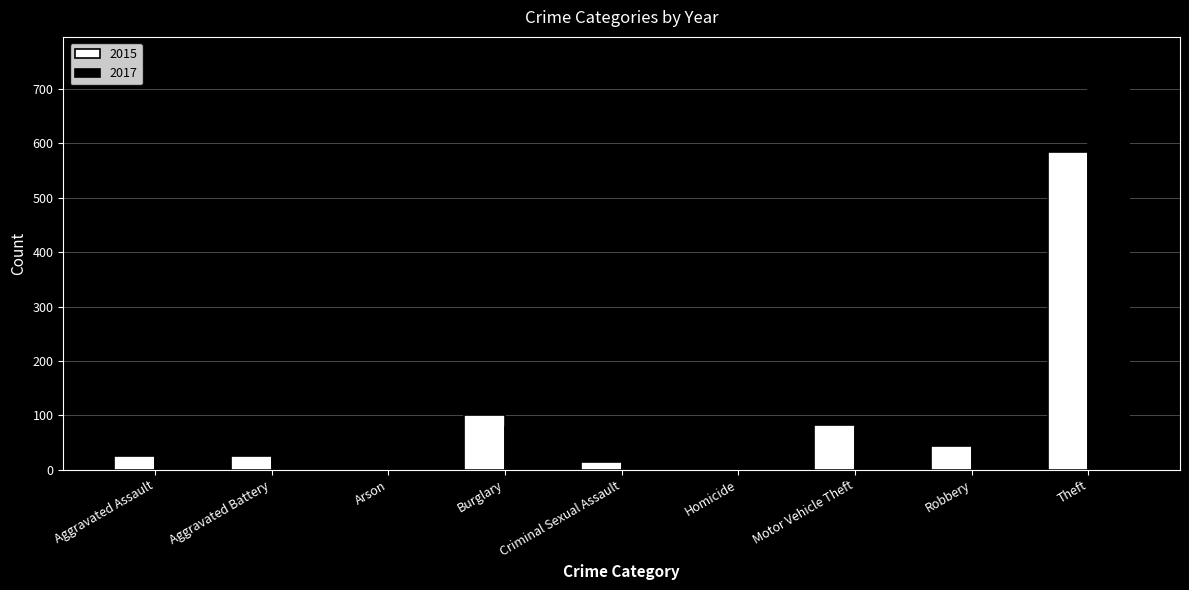

Is the value of 2017 at Motor Vehicle Theft greater than the value of 2015 at Theft?

No